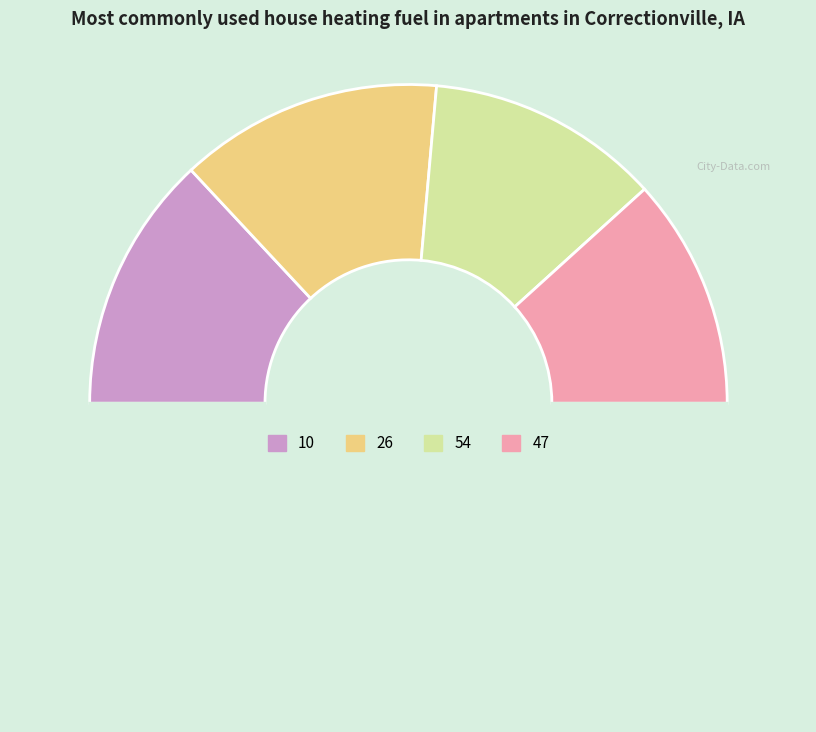

How many segments does this pie chart have?

5